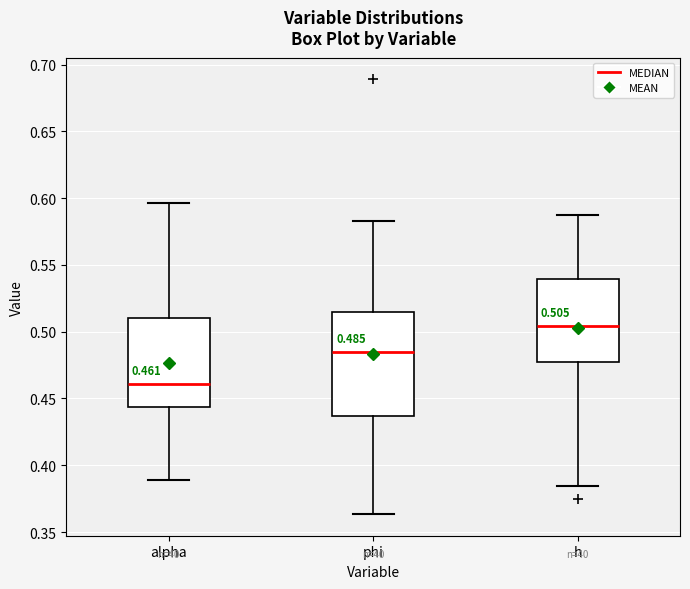

Comparing the boxes themselves (not the whiskers), which one is the tallest?

phi